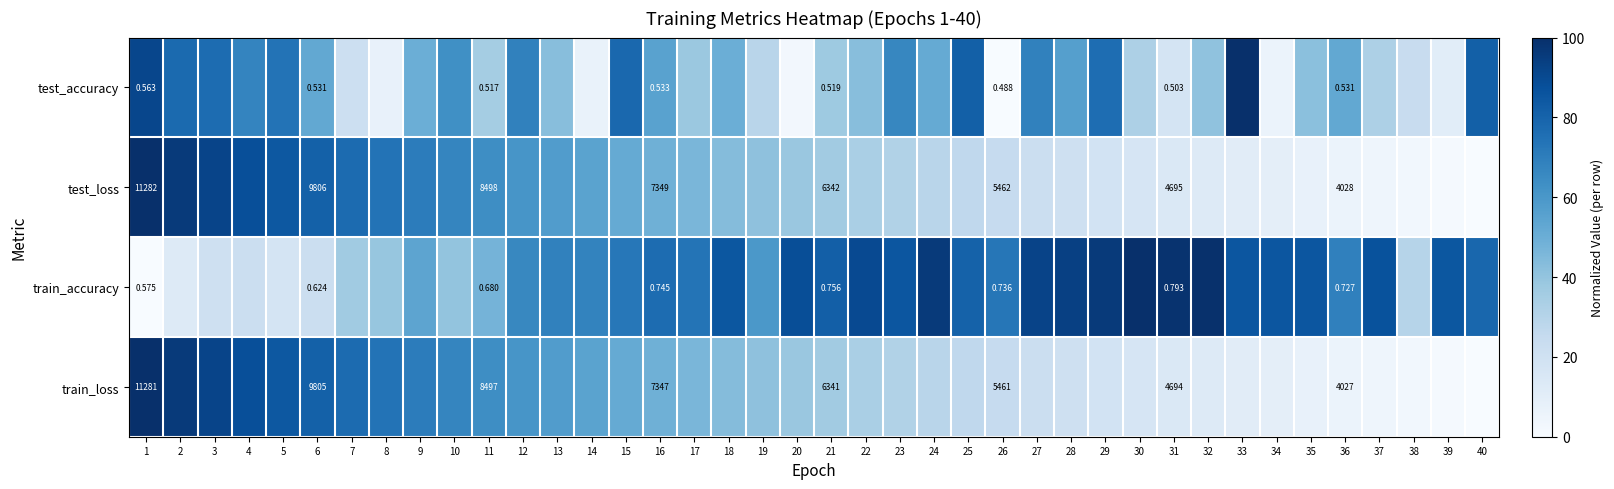

Is the value of train_loss at 16 greater than the value of test_accuracy at 11?

Yes